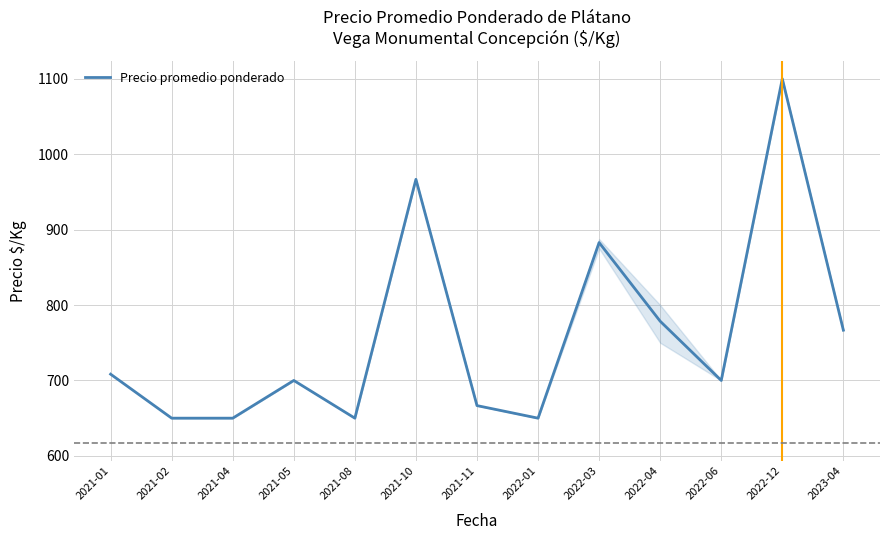

The chart shows a value of 1161.0 at 2021-08. True or false?

False